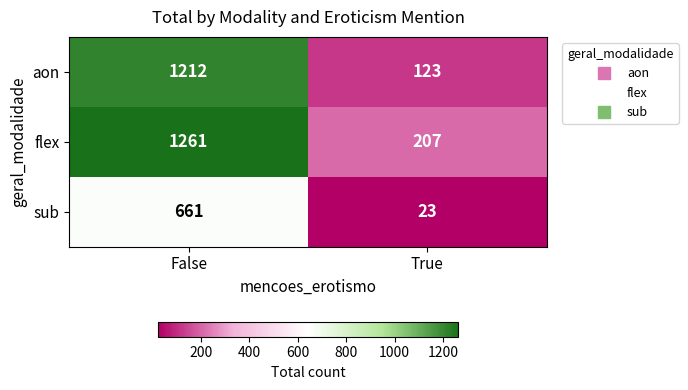

What is the difference between the maximum and minimum values in the flex series?

1054